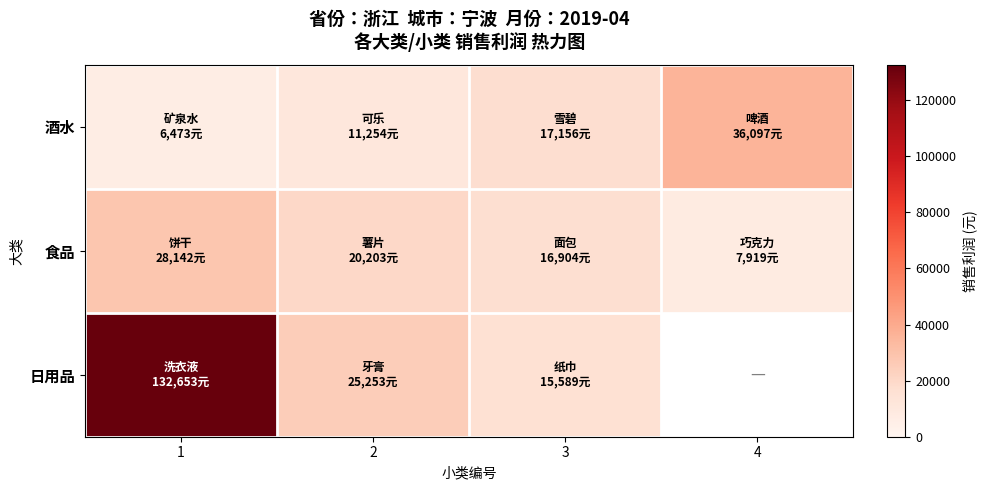

How many distinct data groups are displayed?

3